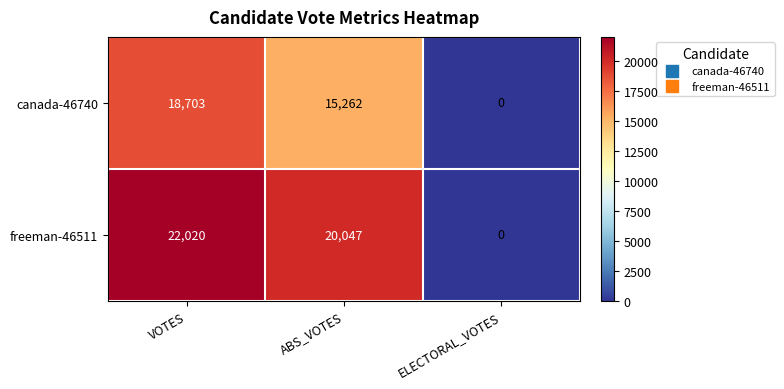

Where does the freeman-46511 series first go above 20047?

VOTES